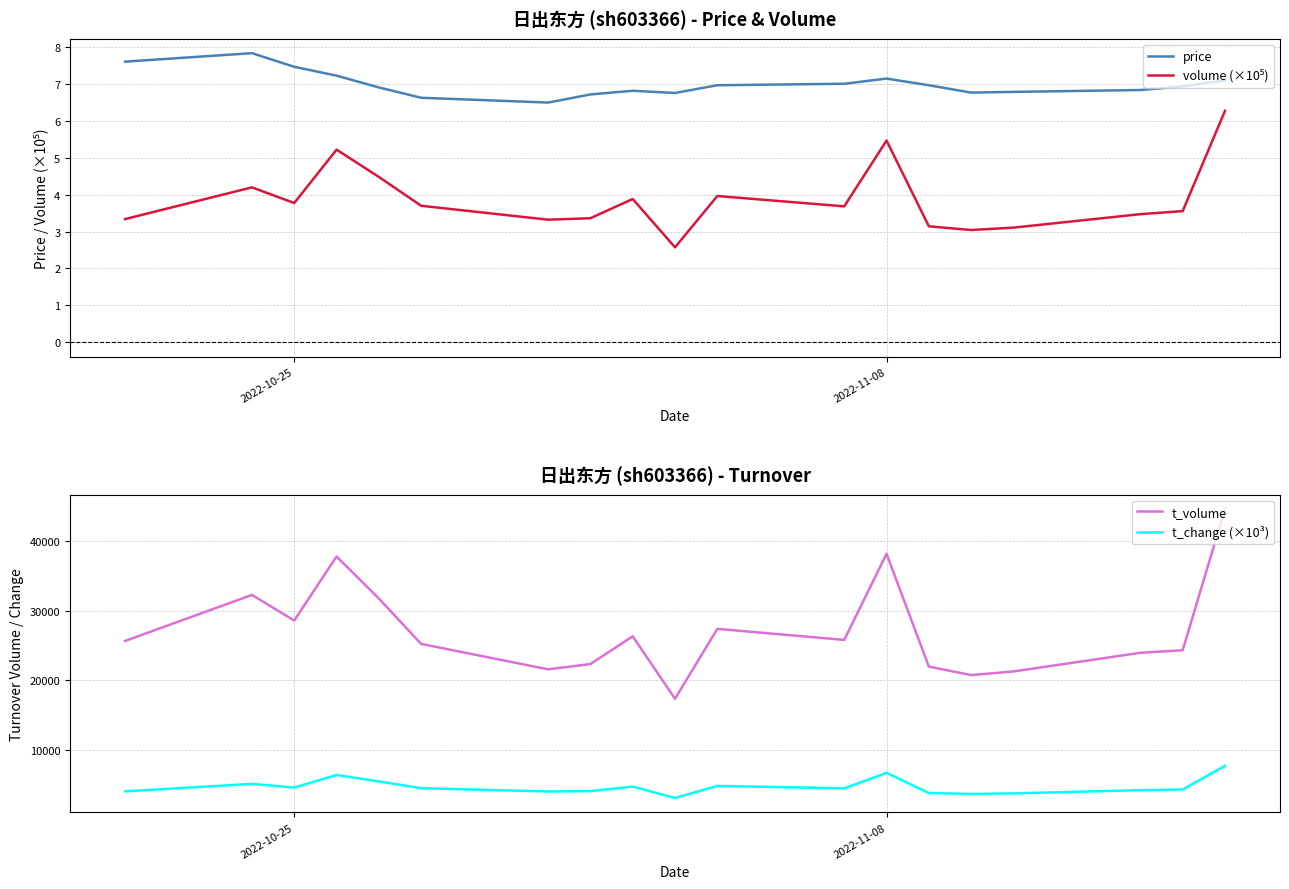

True or false: t_volume and volume (×10⁵) intersect in this chart.

False